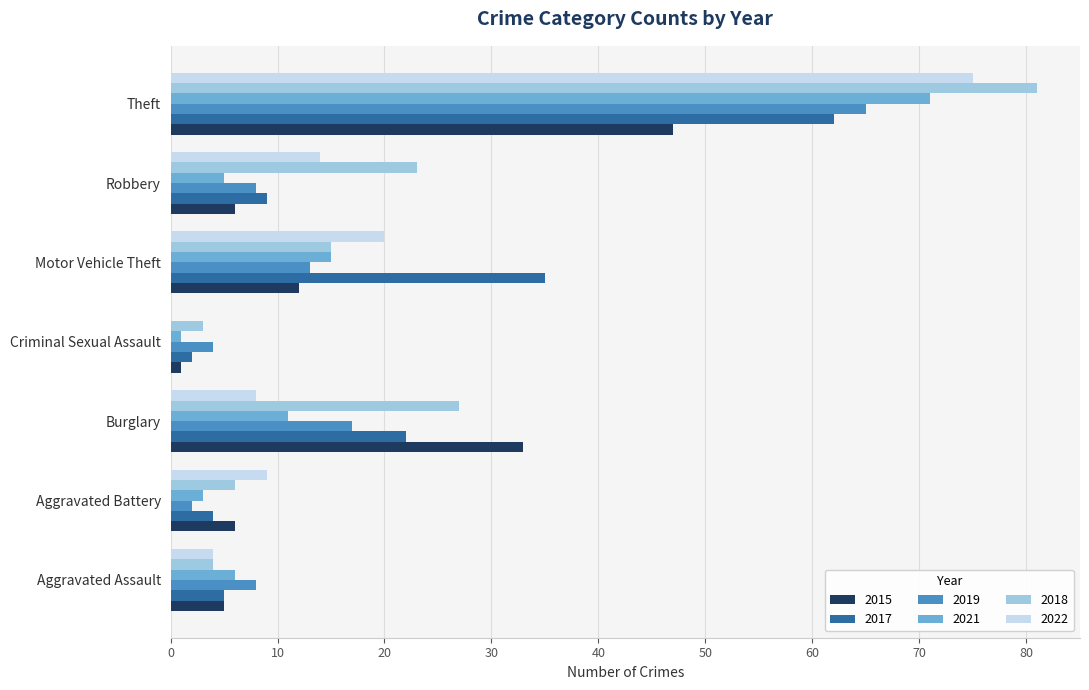

What are all the series names shown in the legend?

2015, 2017, 2019, 2021, 2018, 2022